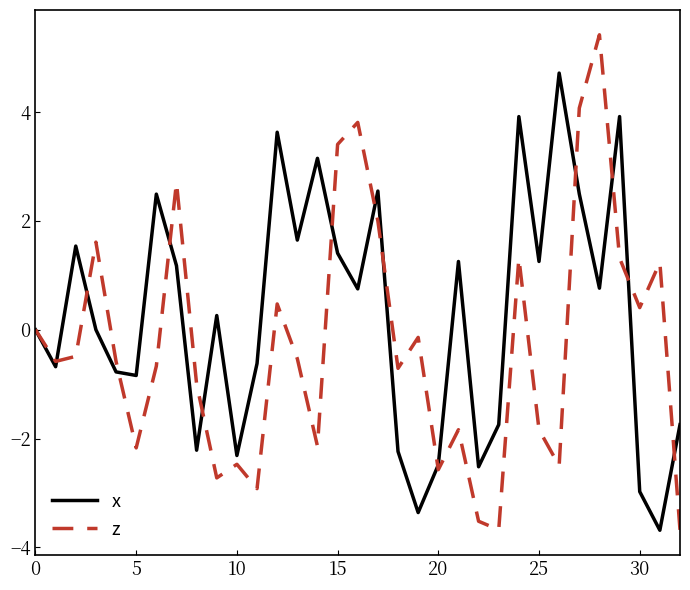

What is the minimum value shown in the chart?

-3.7